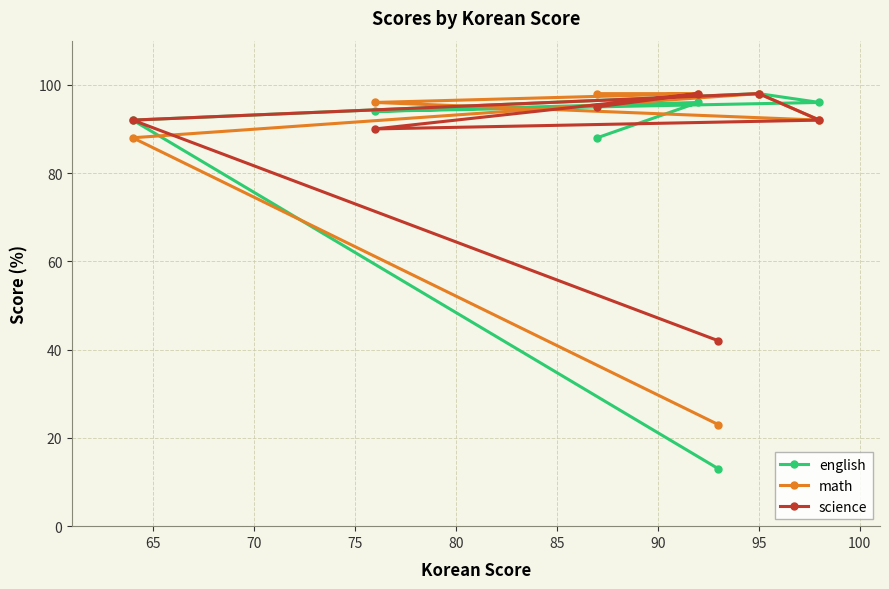

How many lines are shown in the chart?

3